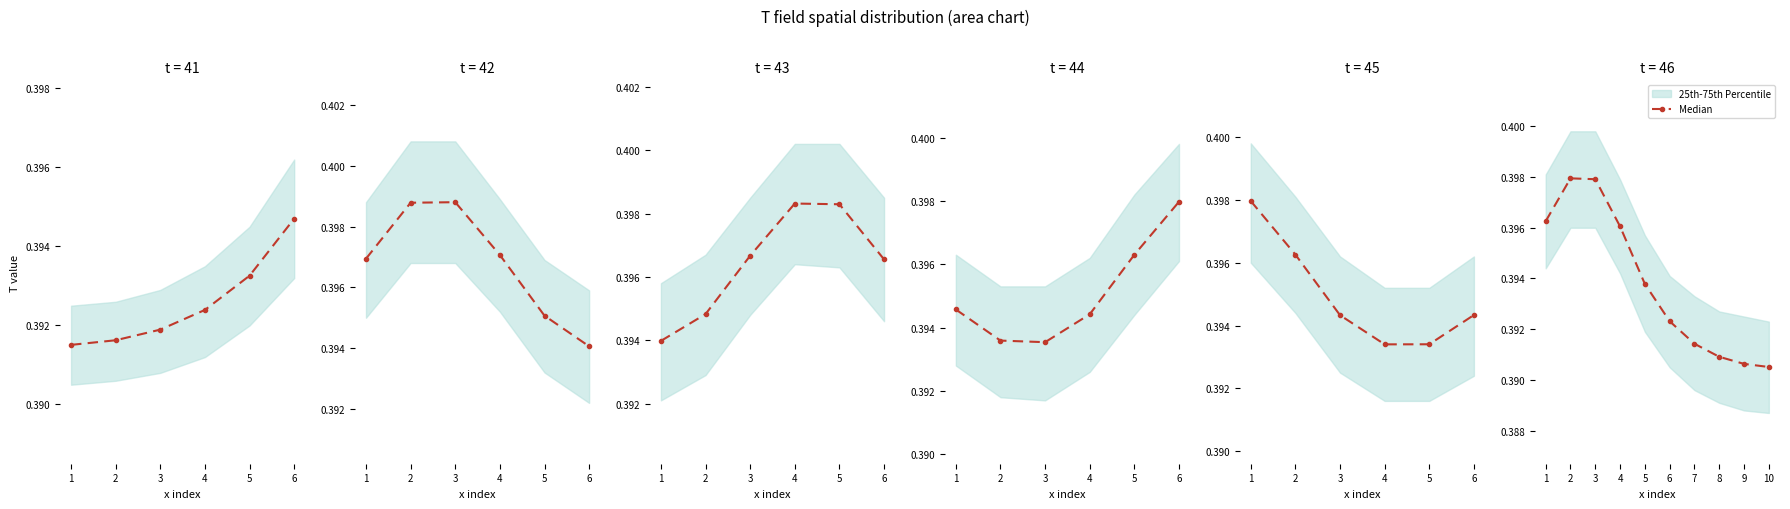

What value does the data have at 6?

0.4